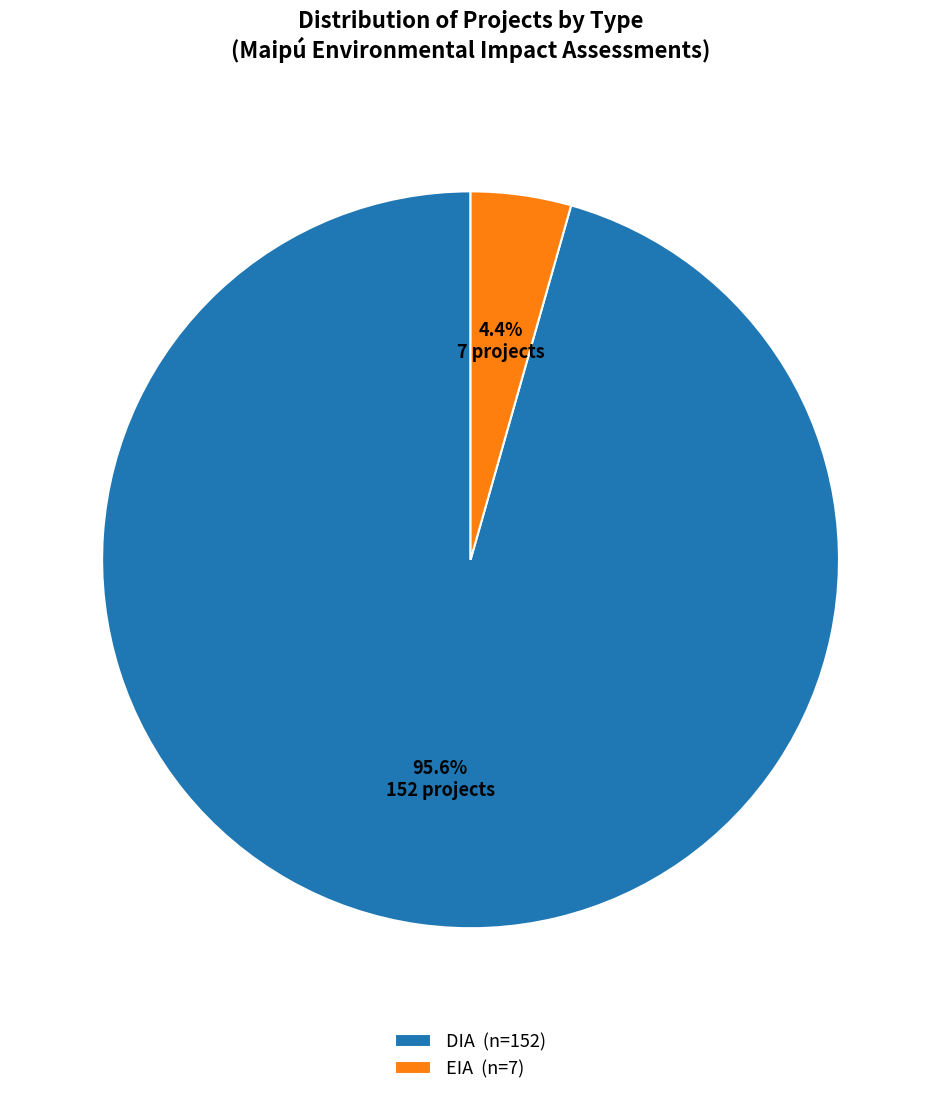

To the nearest percent, what is the difference between the DIA and EIA slice percentages?

91%